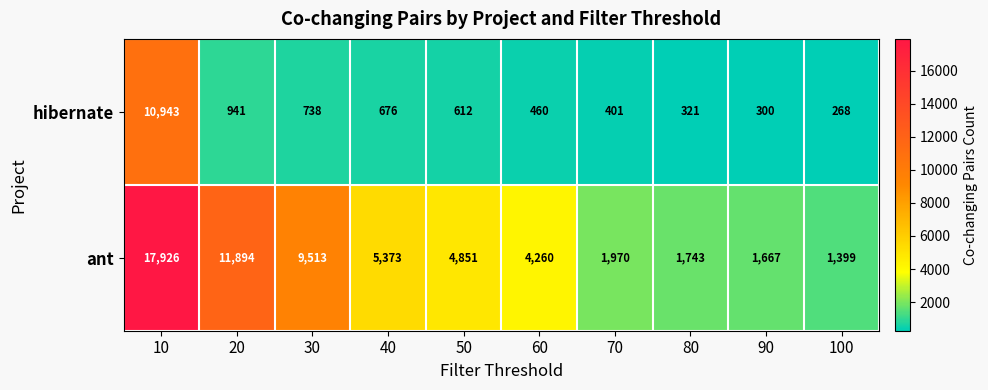

At which label is ant closest to 9662?

30